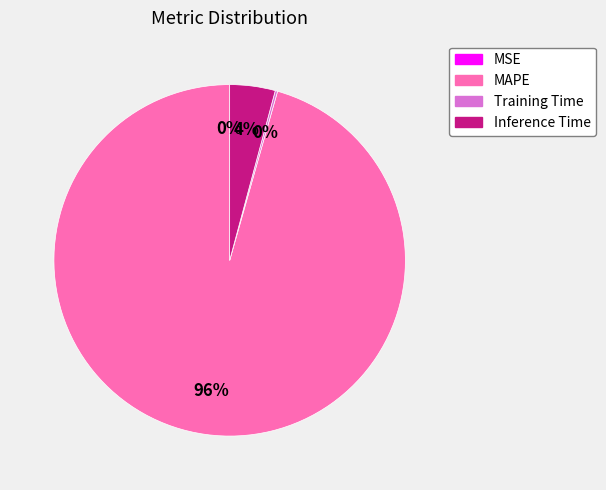

The MAPE slice represents 90% of the pie. True or false?

False